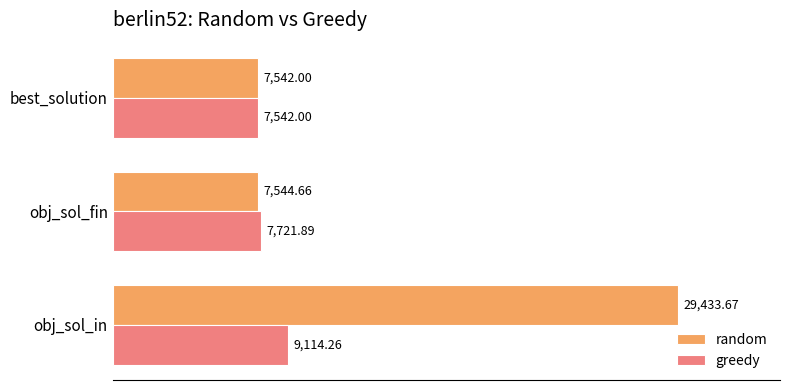

At which label does greedy reach its minimum?

best_solution